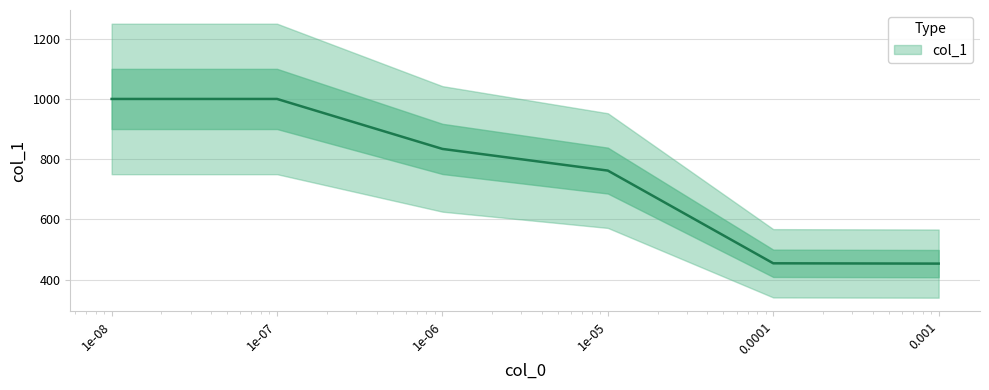

Count the number of values greater than 834.

2